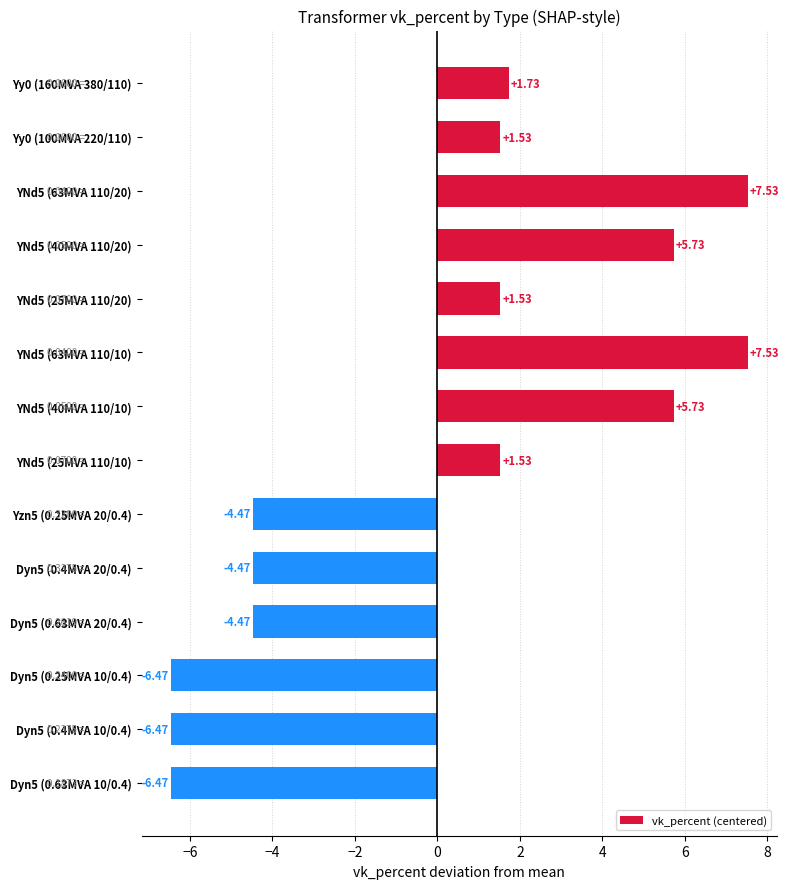

What is the difference between the maximum and minimum values?

14.0